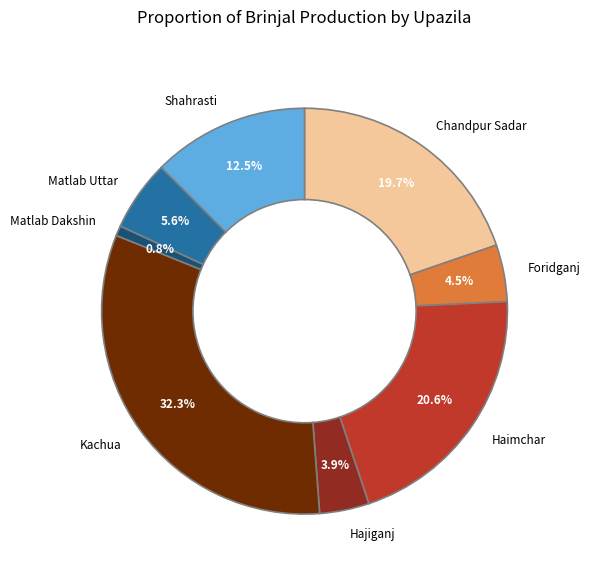

Combined, do Matlab Uttar and Haimchar account for over 50%?

No